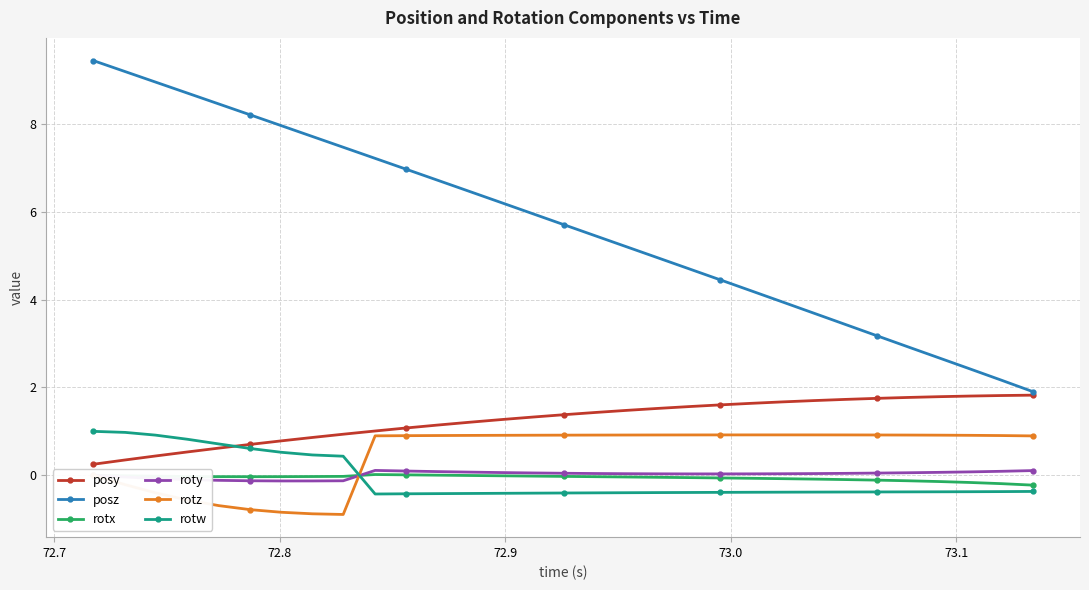

How many data points does each series have?

31